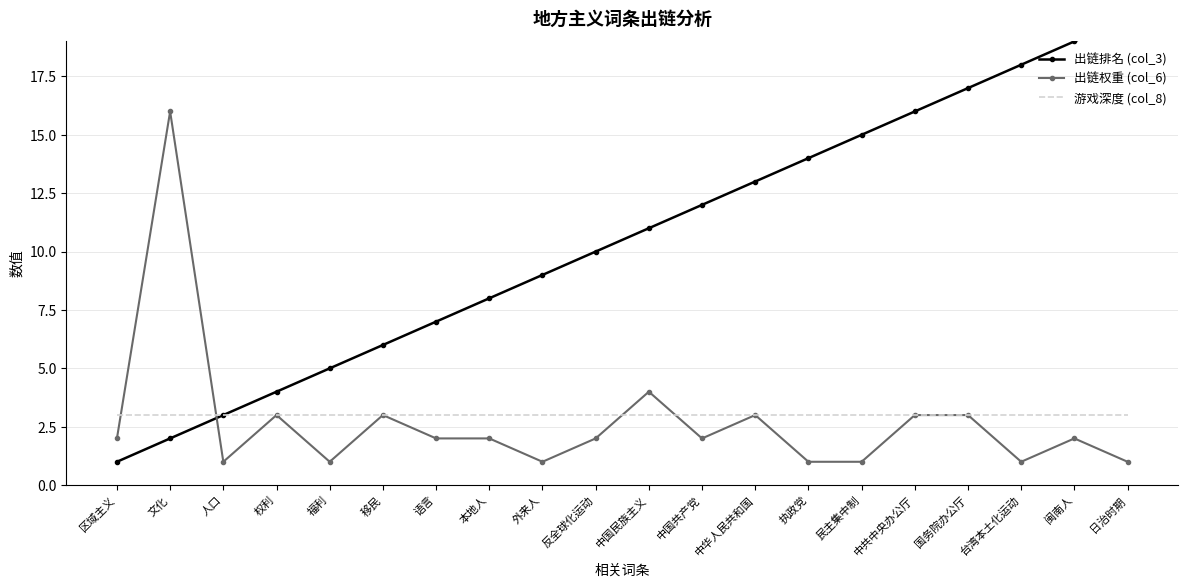

In 出链权重 (col_6), how many points are higher than both neighbors (excluding endpoints)?

6